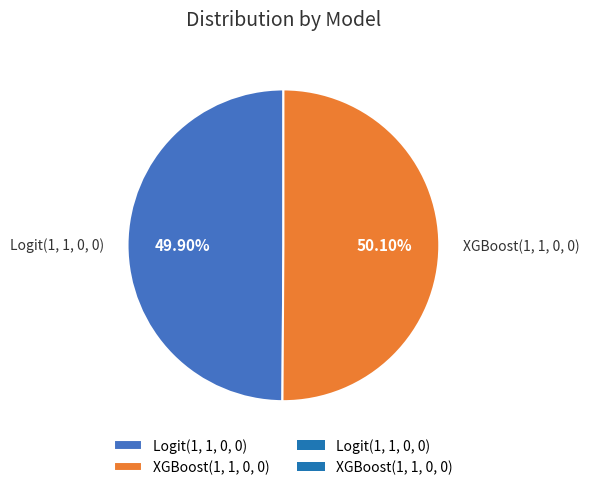

The XGBoost(1, 1, 0, 0) slice represents 50% of the pie. True or false?

True